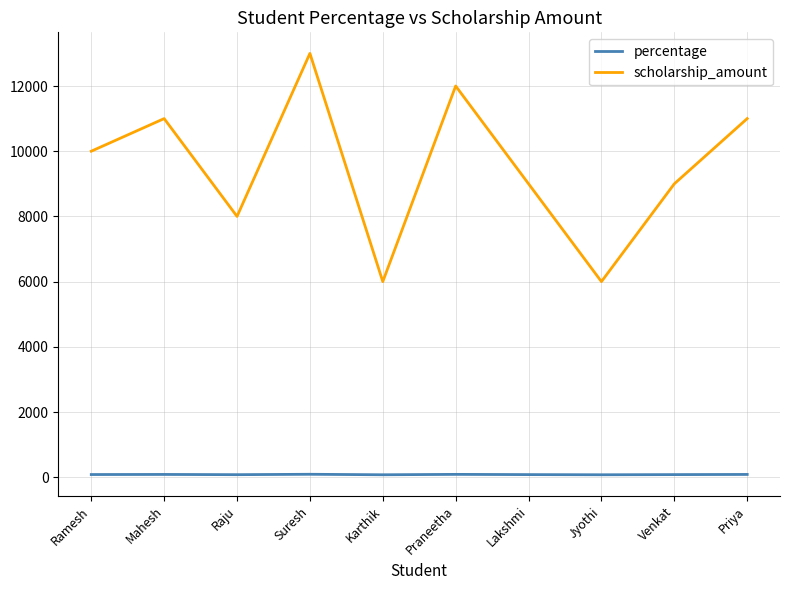

Rank the series by their average value, from highest to lowest.

scholarship_amount, percentage